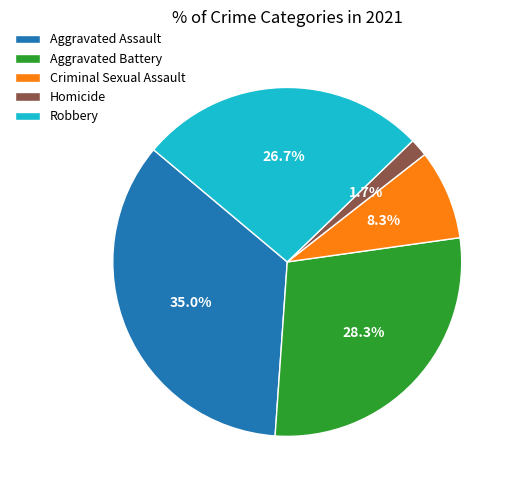

Rank the categories by value from lowest to highest.

Homicide, Criminal Sexual Assault, Robbery, Aggravated Battery, Aggravated Assault